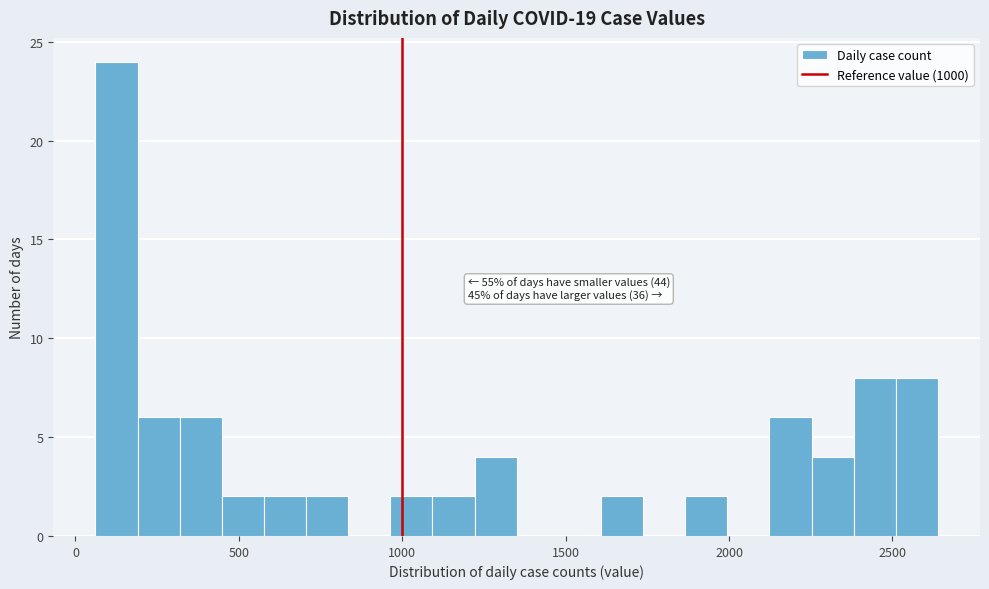

Read against the x-axis, roughly where is the centre of the tallest bar?

150